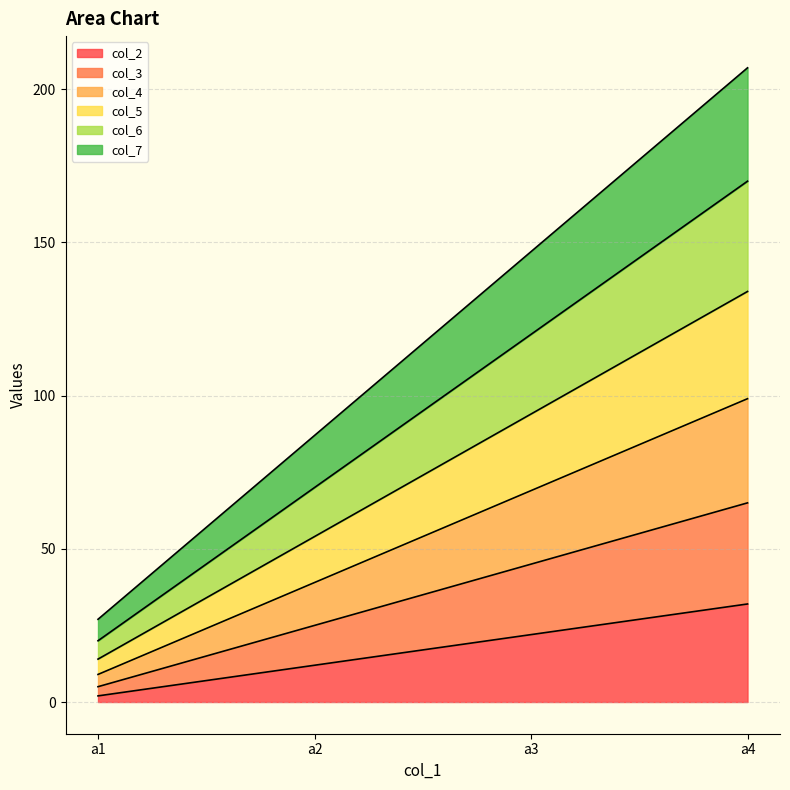

Which category has the highest value in the col_2 series?

a4